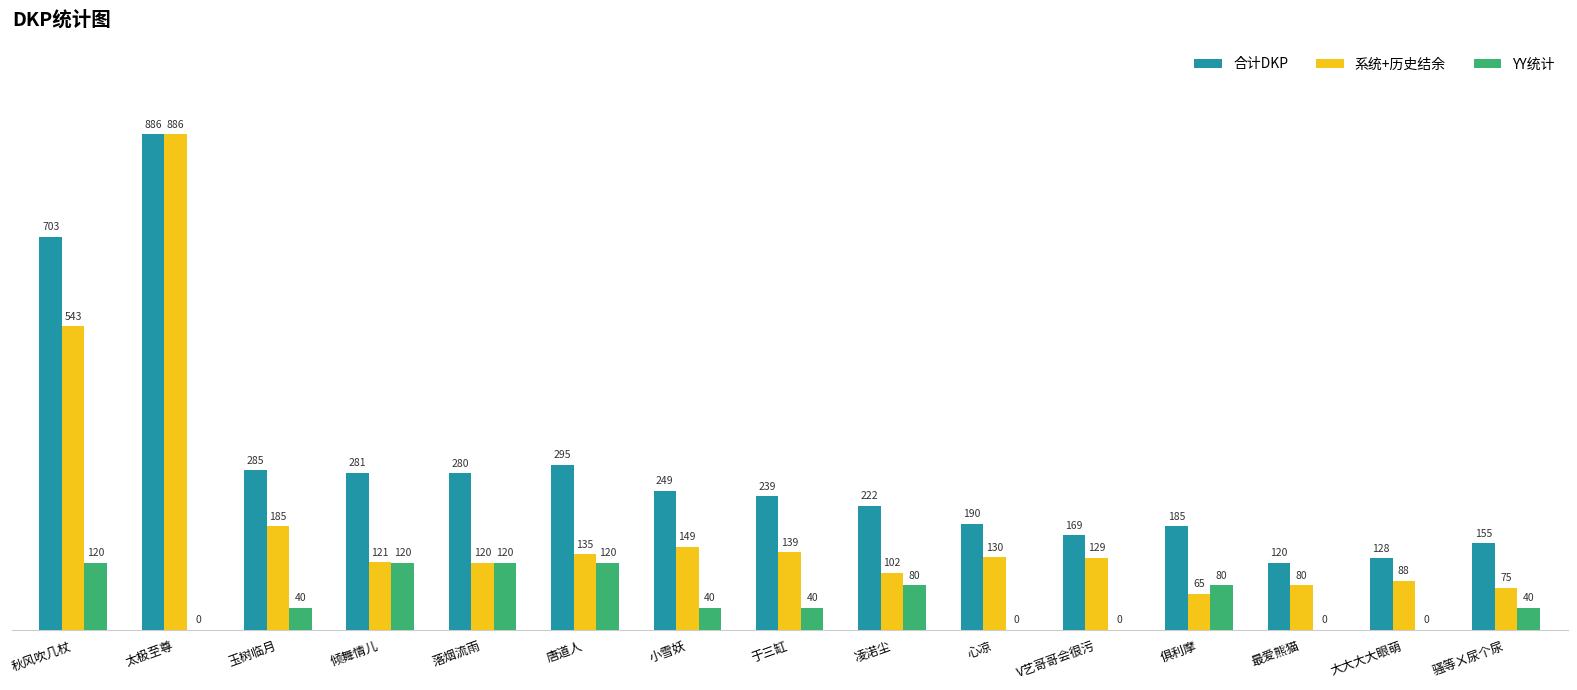

What are all the series names shown in the legend?

合计DKP, 系统+历史结余, YY统计